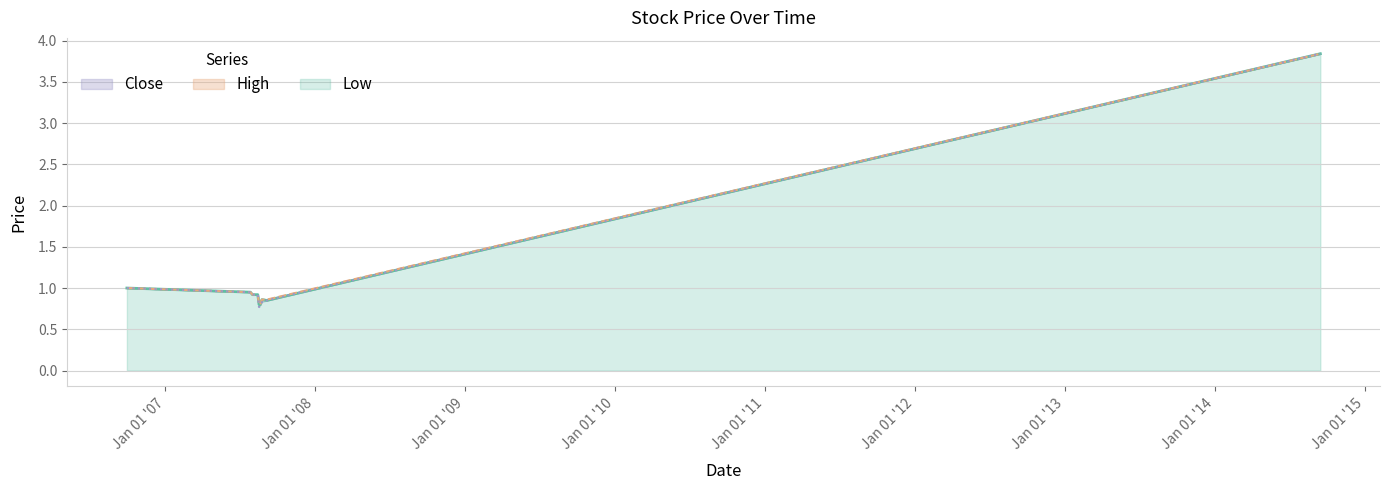

What is the total value across all series at 2007-08-14?

2.8